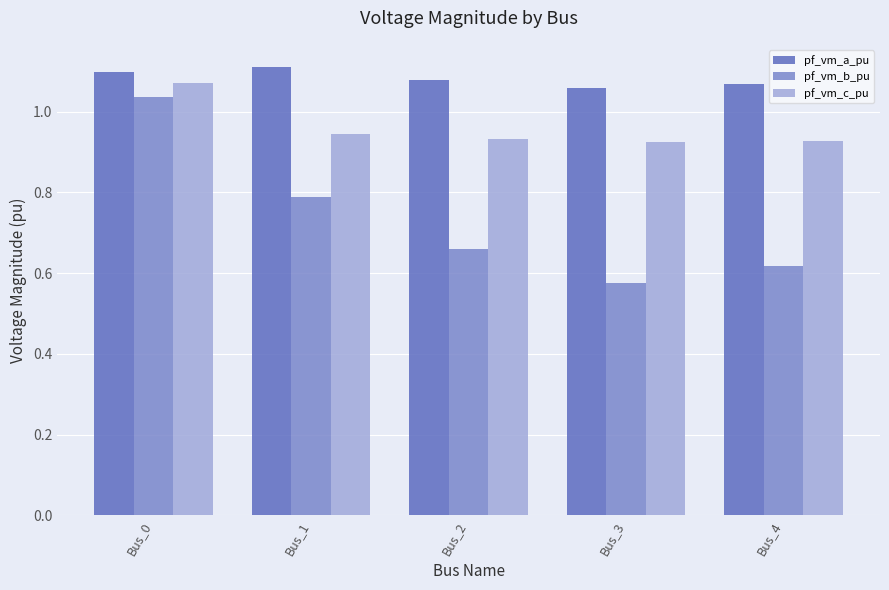

What is the difference between the maximum and second lowest values in the pf_vm_b_pu series?

0.4